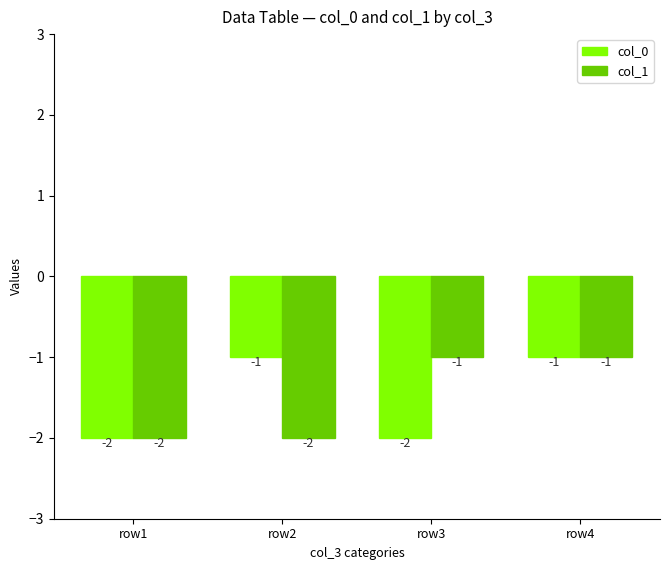

What is the sum of the col_0 values at row2 and row1?

-3